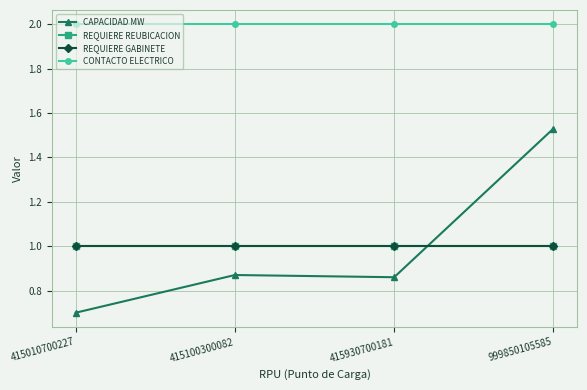

What is the value of the REQUIERE REUBICACION point at the 1st from the left?

1.0